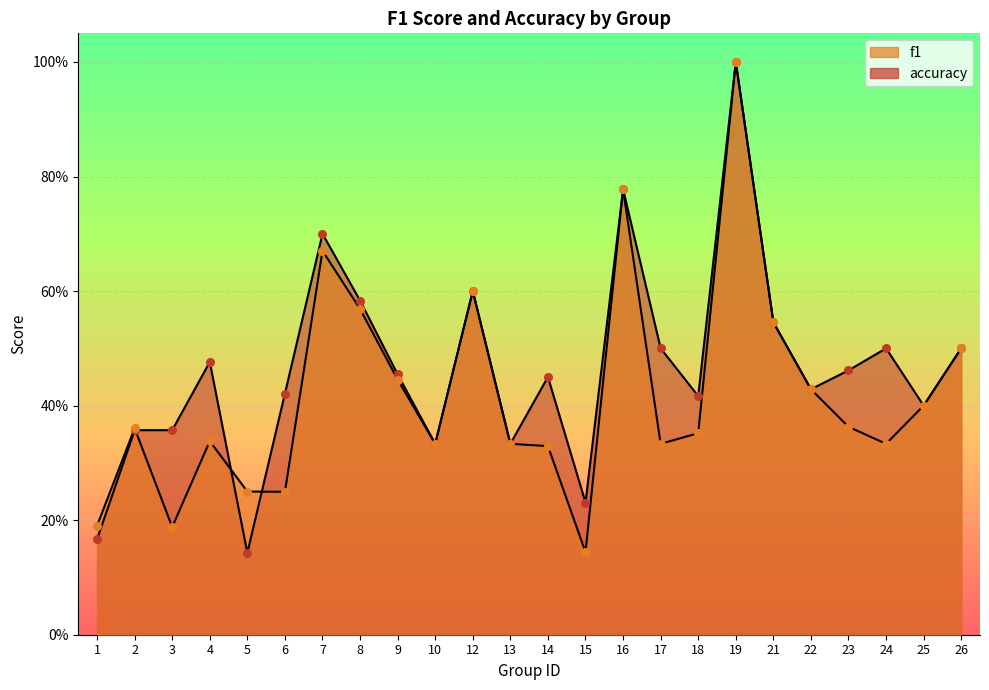

Which series reaches the minimum Y coordinate?

accuracy